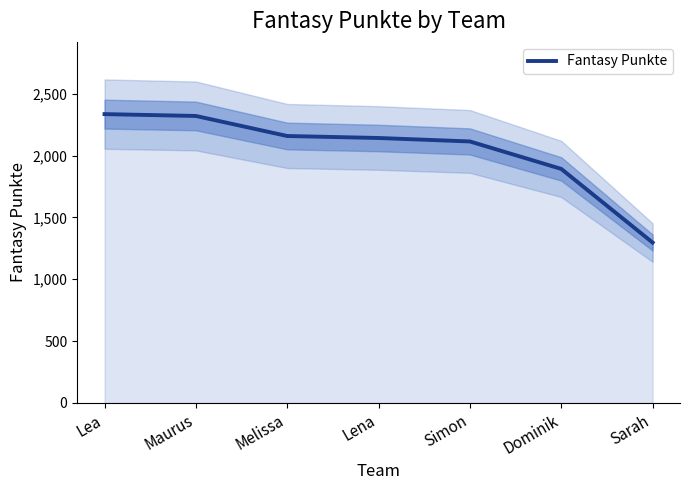

At which label does the data first exceed 2142?

Lea